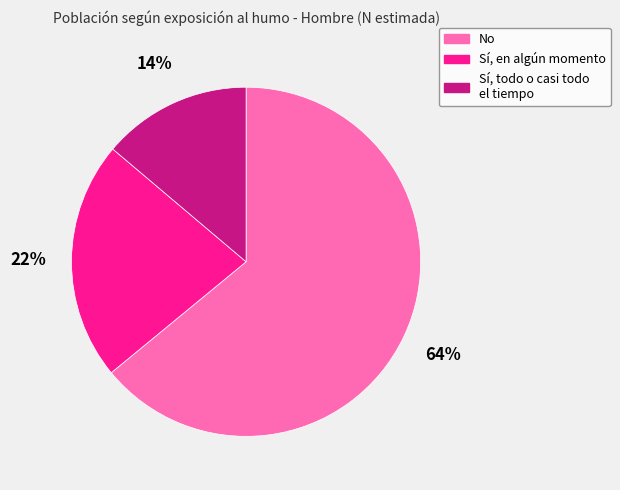

To the nearest percent, what portion does Sí, todo o casi todo el tiempo represent?

14%